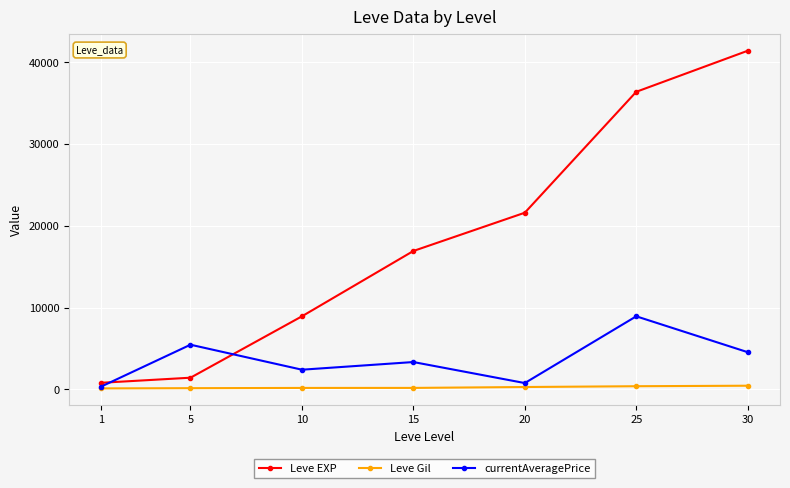

In currentAveragePrice, how many points are lower than both neighbors (excluding endpoints)?

2